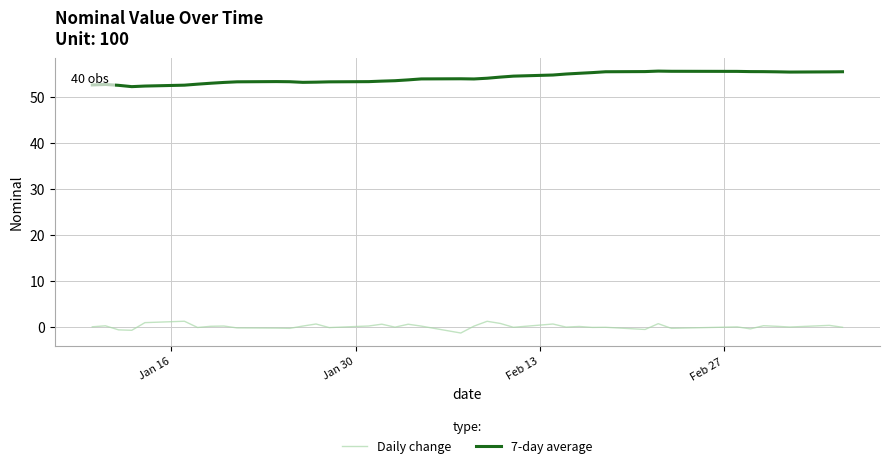

What is the highest value of the 7-day average series?

55.6